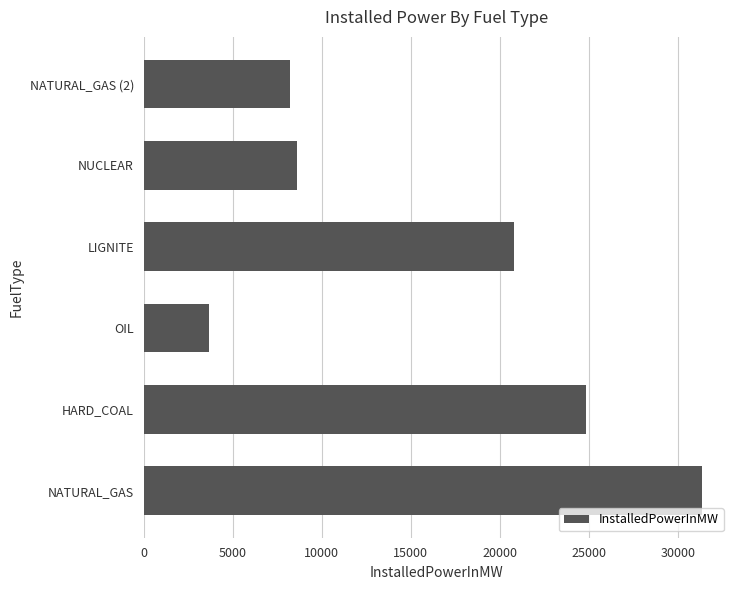

What is the change in value from HARD_COAL to NATURAL_GAS (2)?

-16651.5